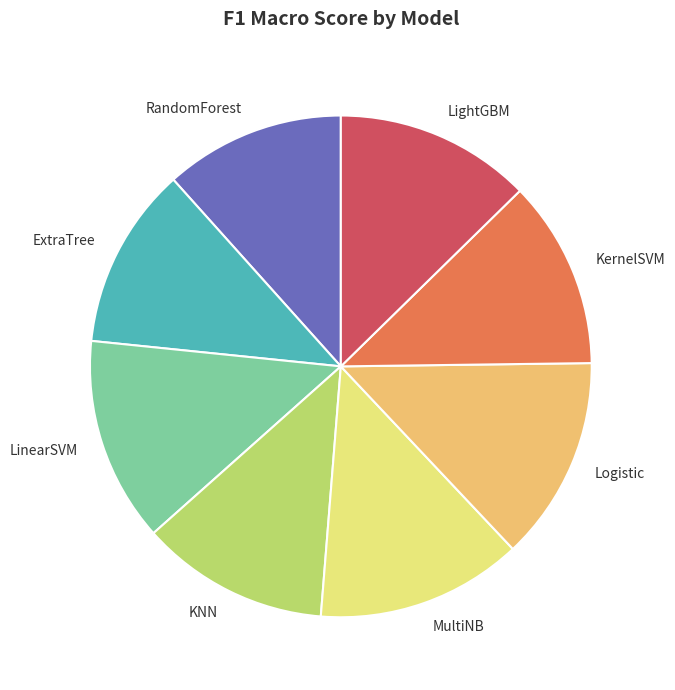

The ExtraTree slice represents 12% of the pie. True or false?

True